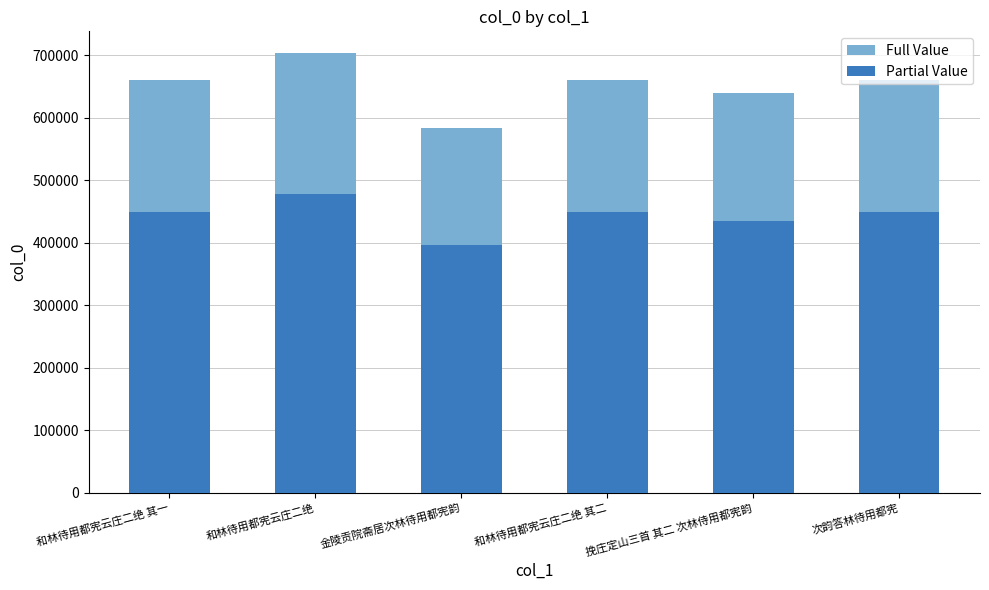

The value of Full Value at 挽庄定山三首 其二 次林侍用都宪韵 is 869739. True or false?

False